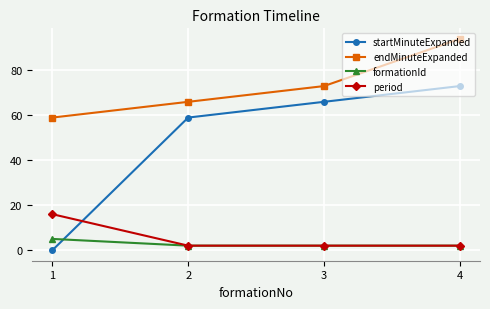

What is the sum of the endMinuteExpanded values at 2 and 4?

160